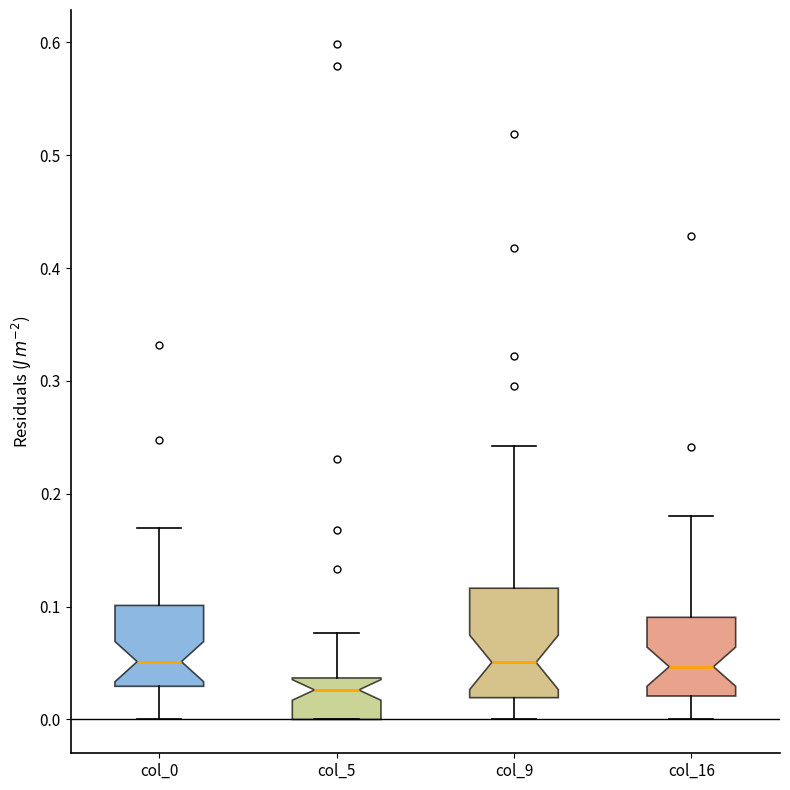

Reading left to right, read every box against the y-axis: the position of its median line, the range the box covers, and the ends of its whiskers. The values are not printed on the chart, so give them approximately, as read against the axis.

col_0: median 0.05, box 0.03 to 0.10, whiskers 0.00 to 0.17
col_5: median 0.03, box 0.00 to 0.04, whiskers 0.00 to 0.08
col_9: median 0.05, box 0.02 to 0.12, whiskers 0.00 to 0.24
col_16: median 0.05, box 0.02 to 0.09, whiskers 0.00 to 0.18